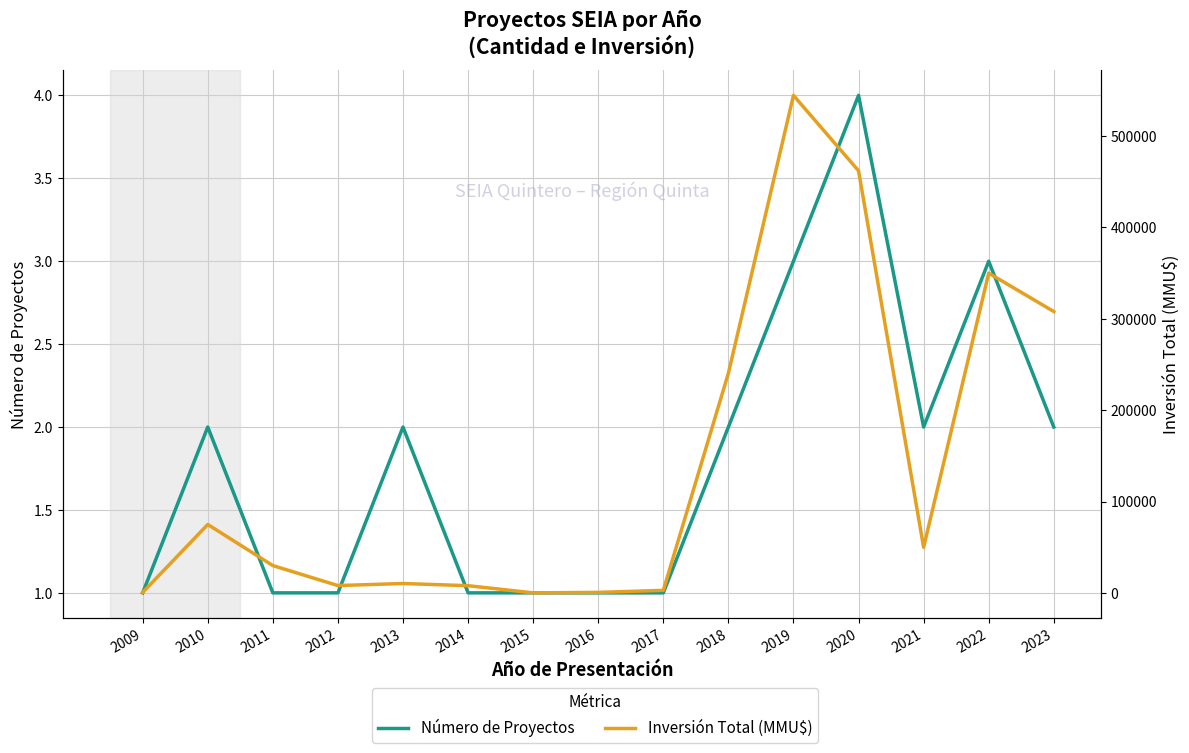

List the series in order of their peak value, highest first.

Inversión Total (MMU$), Número de Proyectos